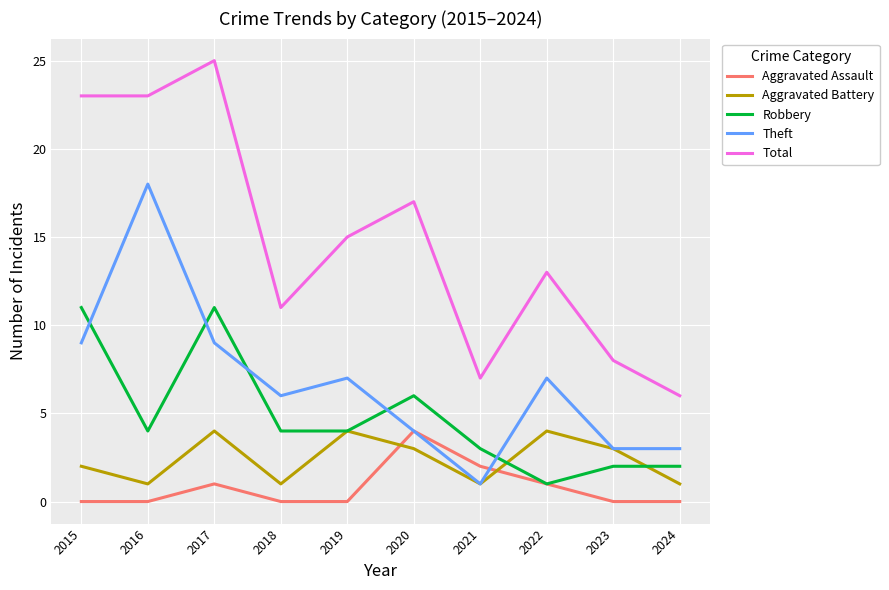

True or false: Total and Theft intersect in this chart.

False